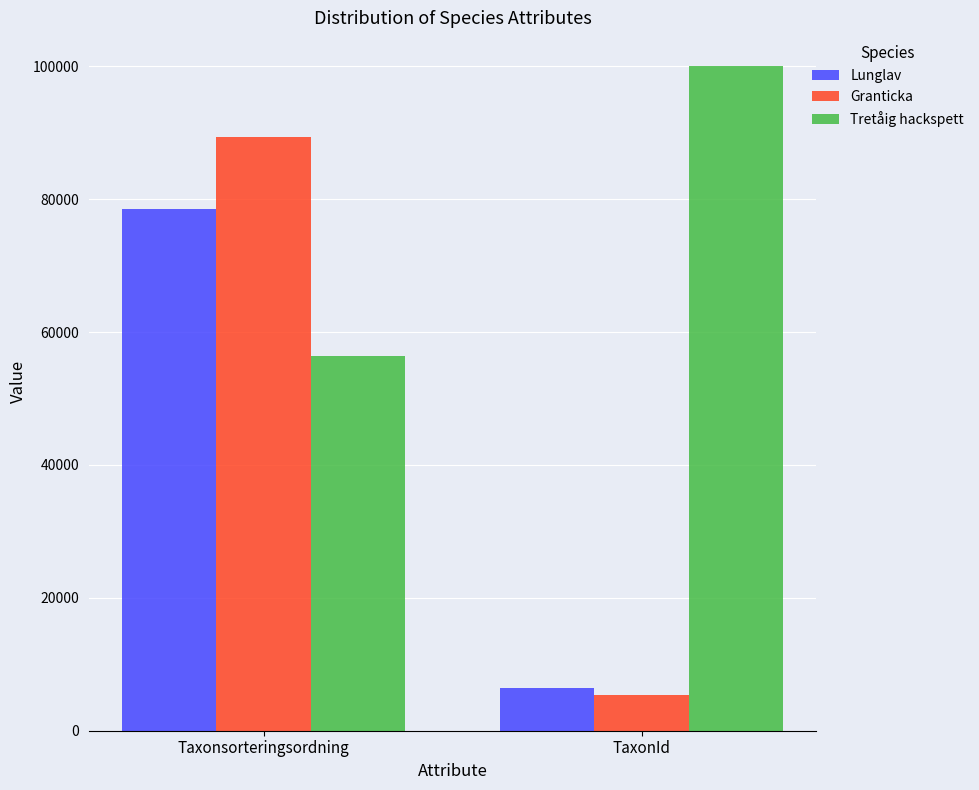

The value of Lunglav at TaxonId is 2932. True or false?

False